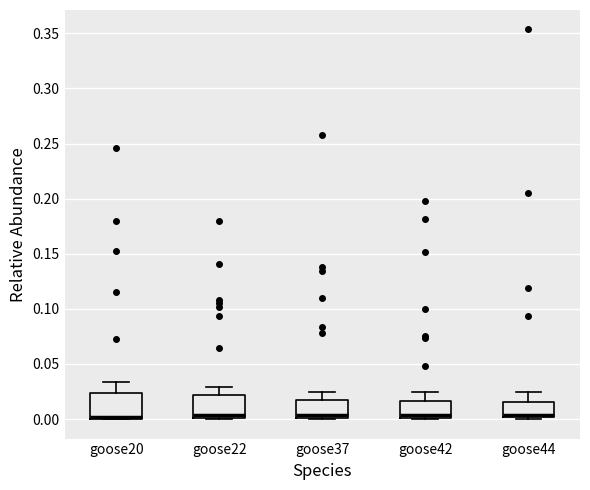

Reading left to right, read every box against the y-axis: the position of its median line, the range the box covers, and the ends of its whiskers. The values are not printed on the chart, so give them approximately, as read against the axis.

goose20: median 0.000 (drawn on the box's lower edge), box 0.000 to 0.025, whiskers 0.000 to 0.035
goose22: median 0.005, box 0.000 to 0.020, whiskers 0.000 to 0.030
goose37: median 0.005, box 0.000 to 0.015, whiskers 0.000 to 0.025
goose42: median 0.005, box 0.000 to 0.015, whiskers 0.000 to 0.025
goose44: median 0.005, box 0.000 to 0.015, whiskers 0.000 (just below the box's lower edge) to 0.025